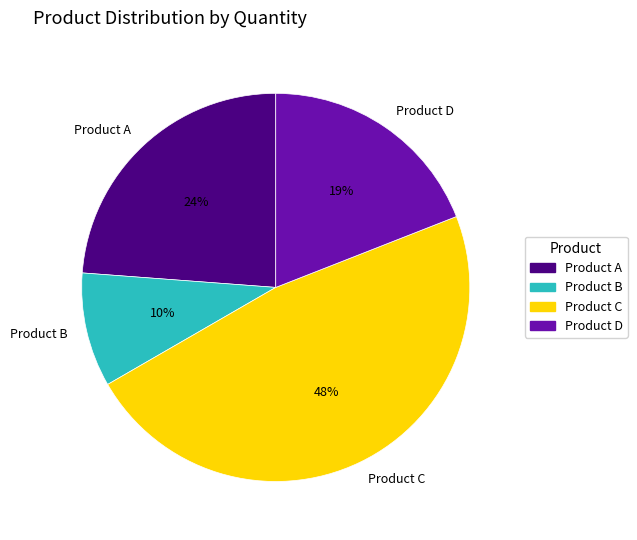

To the nearest percent, what is the difference between the largest and smallest slice percentages?

38%